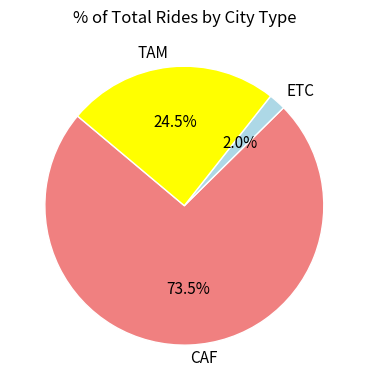

Does TAM represent more than half of the total?

No